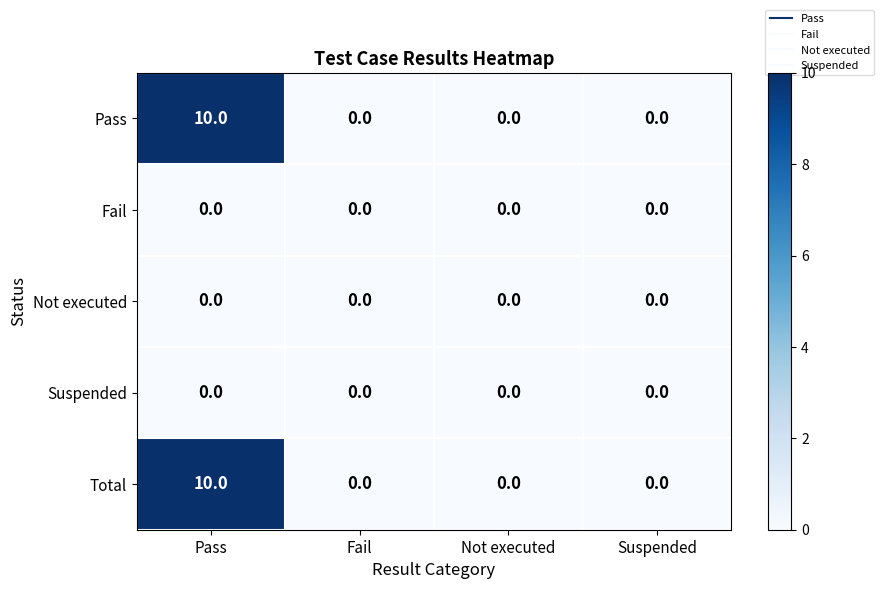

Which label corresponds to the largest value in the chart?

Pass